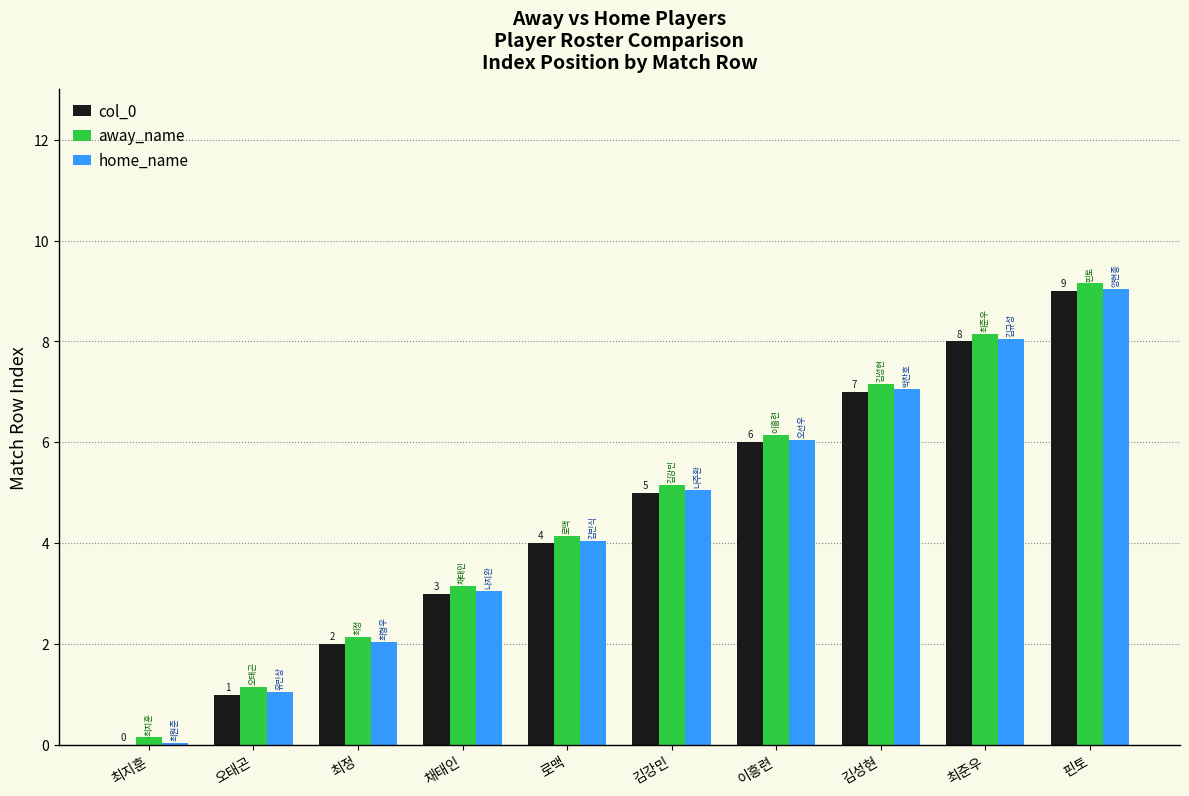

The value of away_name at 채태인 is 4.8. True or false?

False